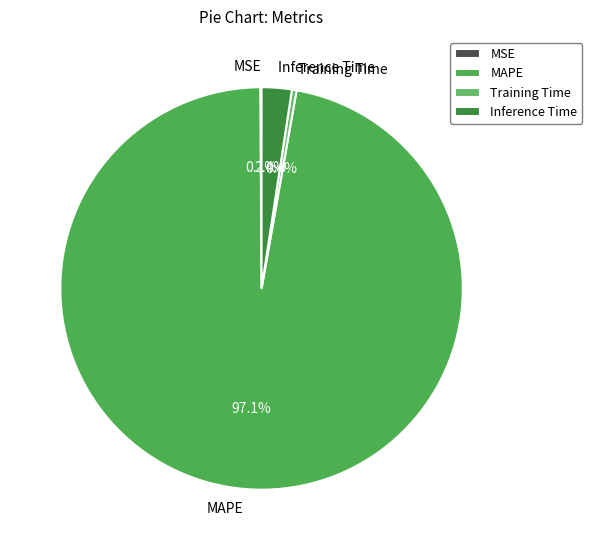

Which category has the biggest portion of the pie?

MAPE